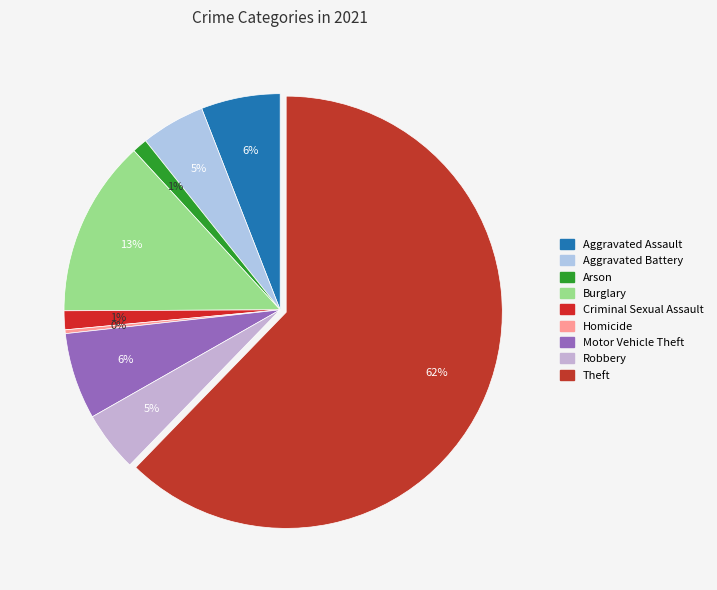

Which category has the smallest portion of the pie?

Homicide